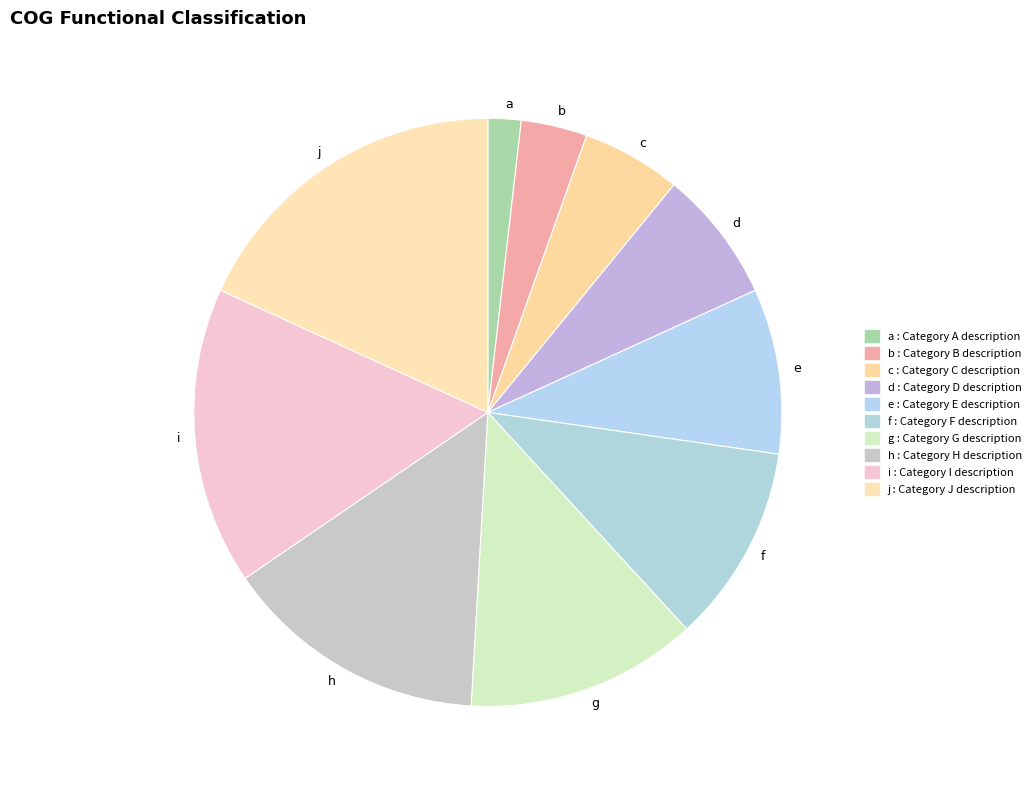

Count the number of slices in the pie.

10